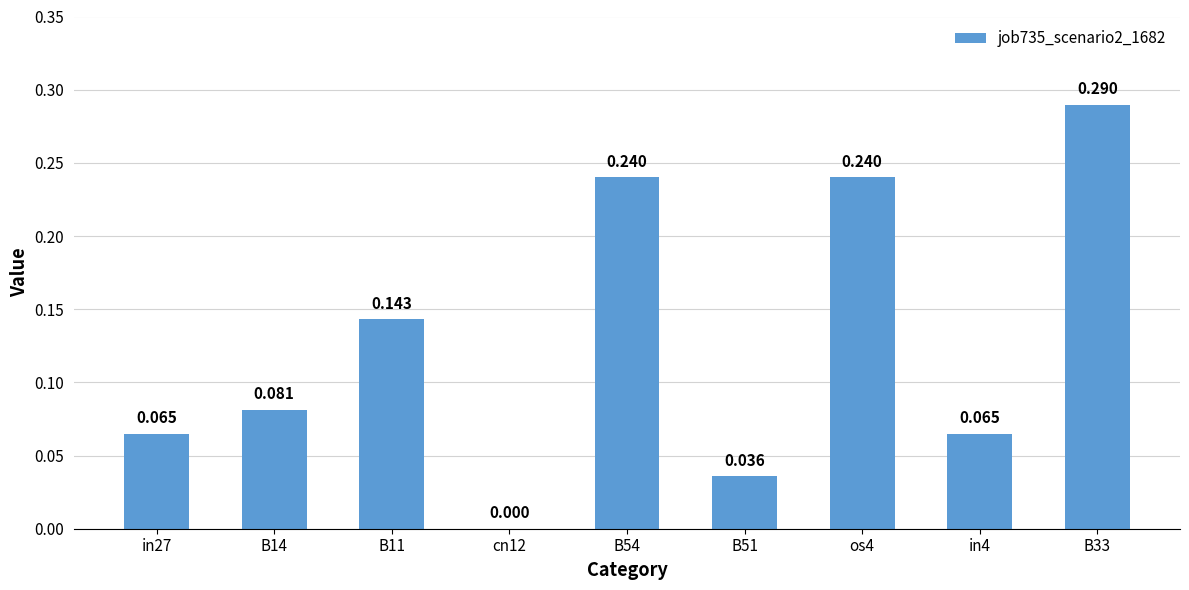

Rank the categories by value from highest to lowest.

B33, B54, os4, B11, B14, in27, in4, B51, cn12